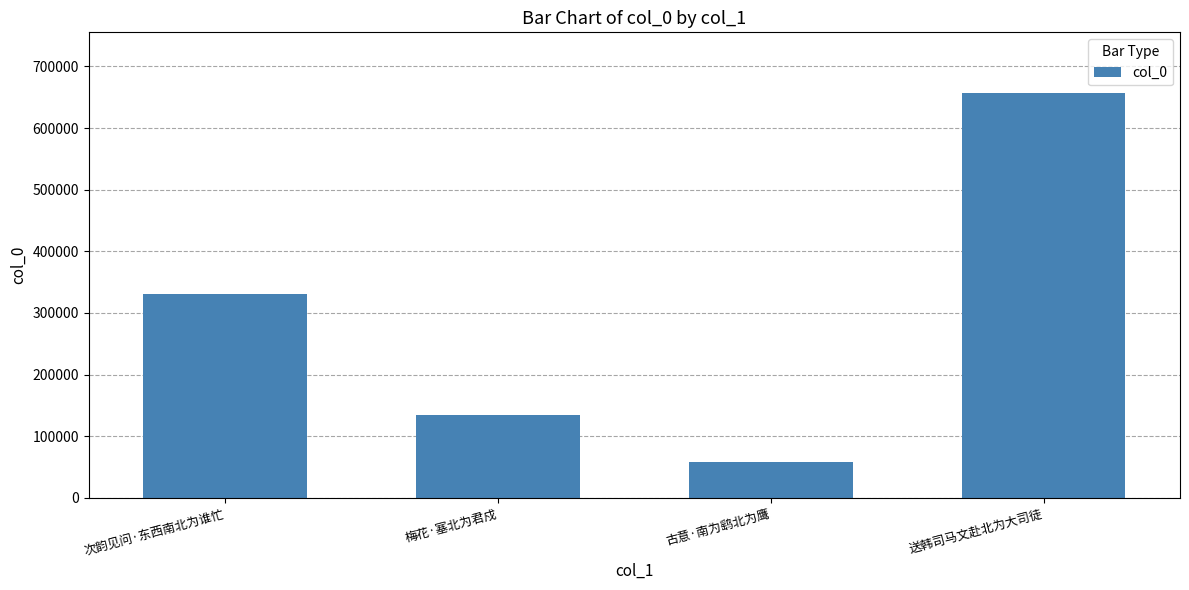

Between 古意·南为鹞北为鹰 and 梅花·塞北为君戍, which is larger?

梅花·塞北为君戍